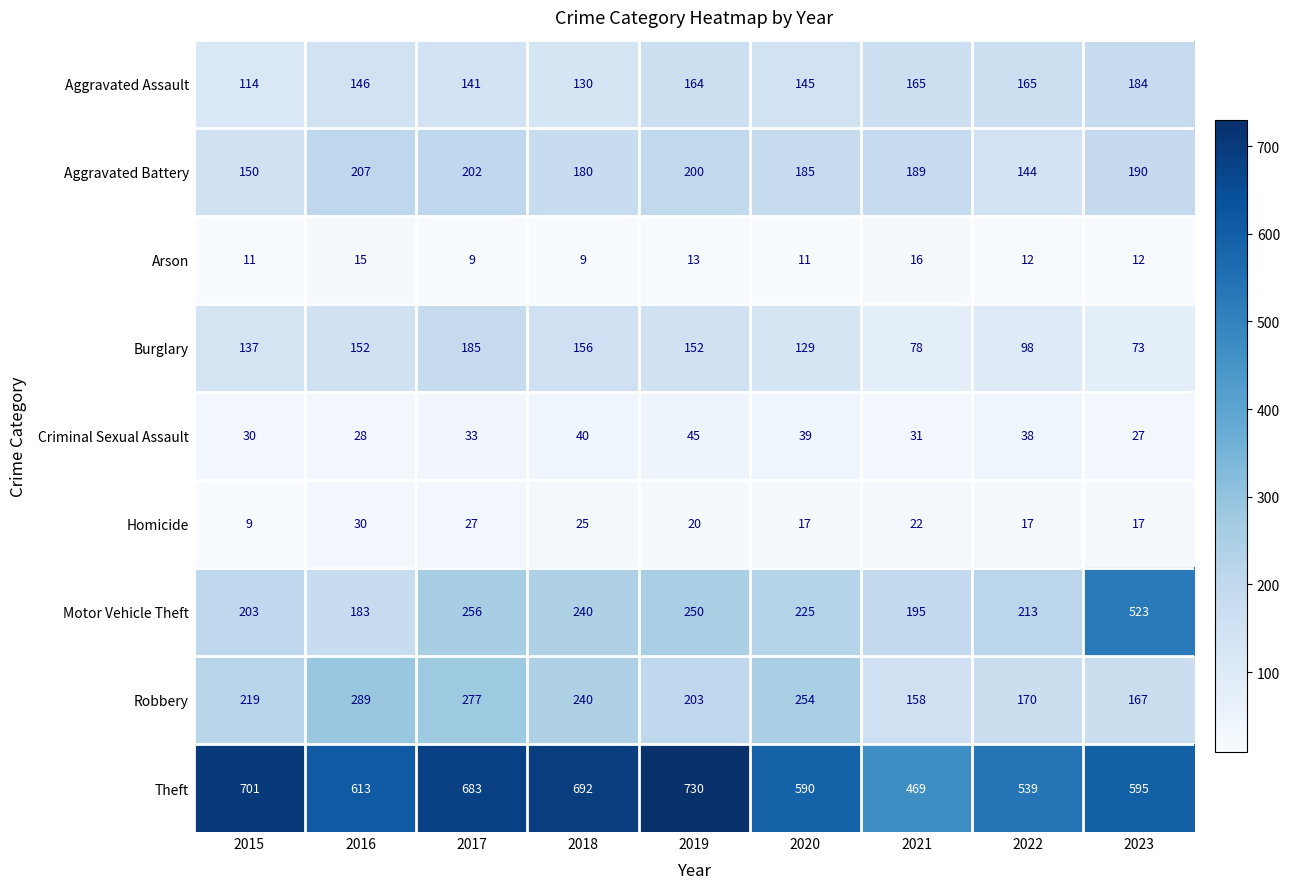

True or false: Arson has a value of 25 at 2021.

False